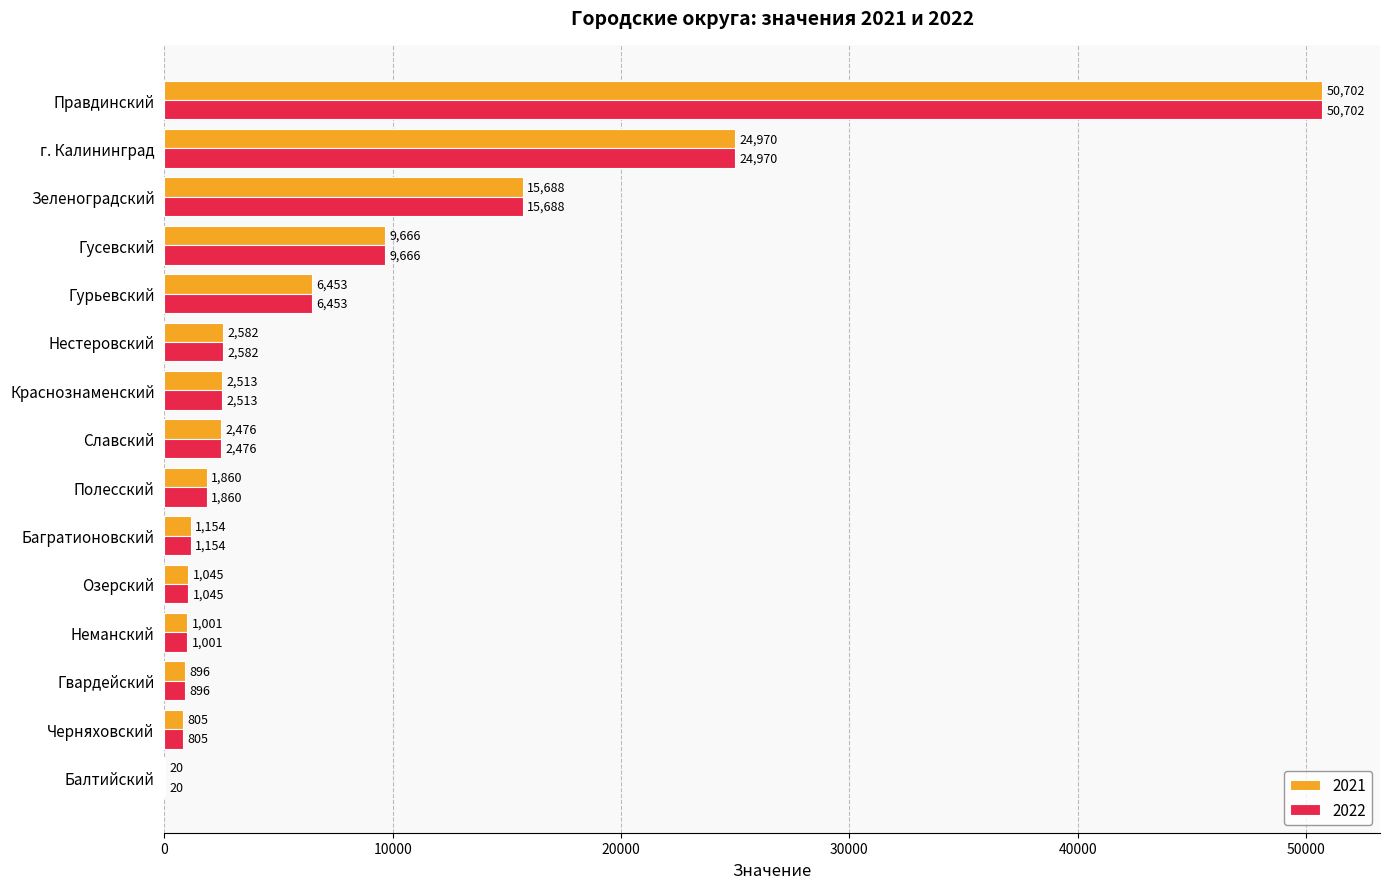

What is the total value across all series at г. Калининград?

49940